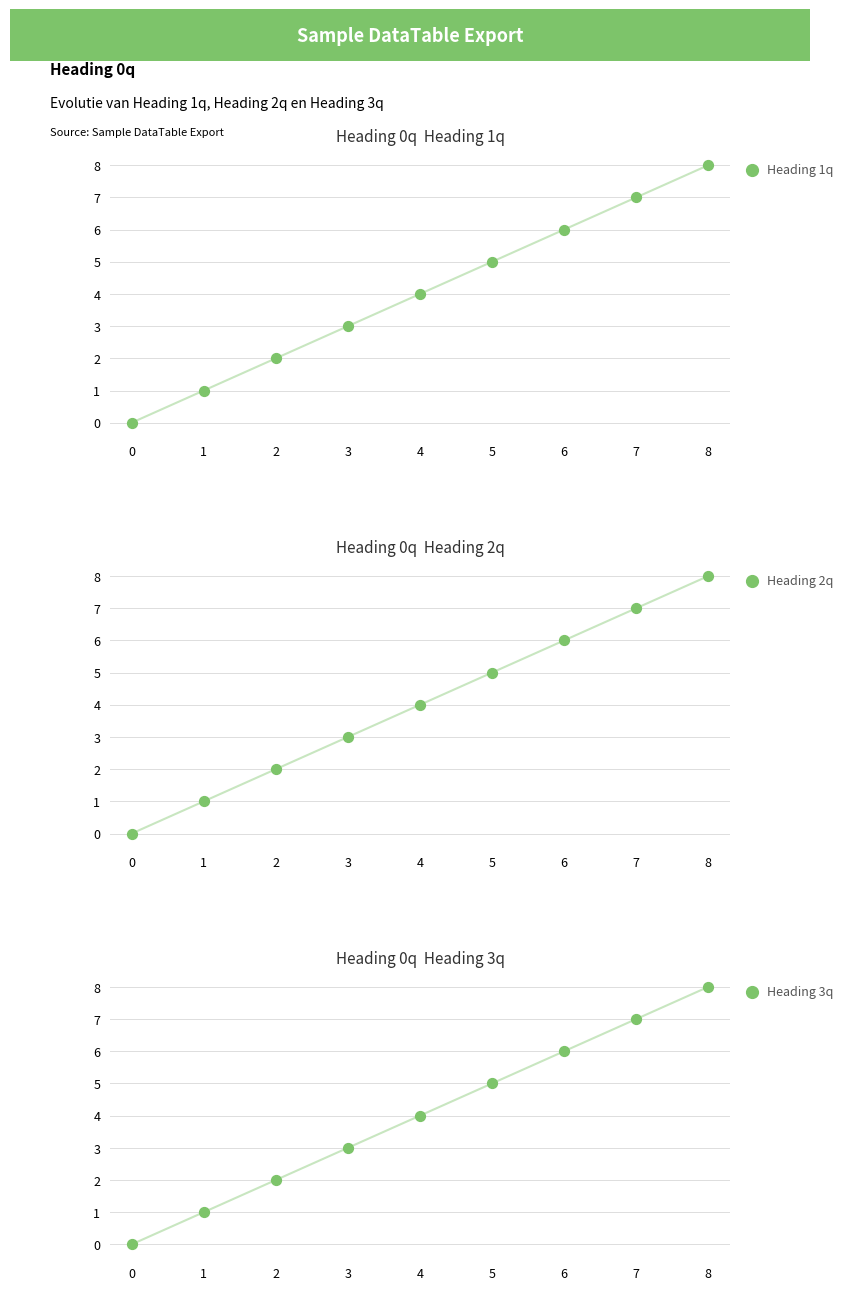

Which series contains the highest Y value?

Heading 1q